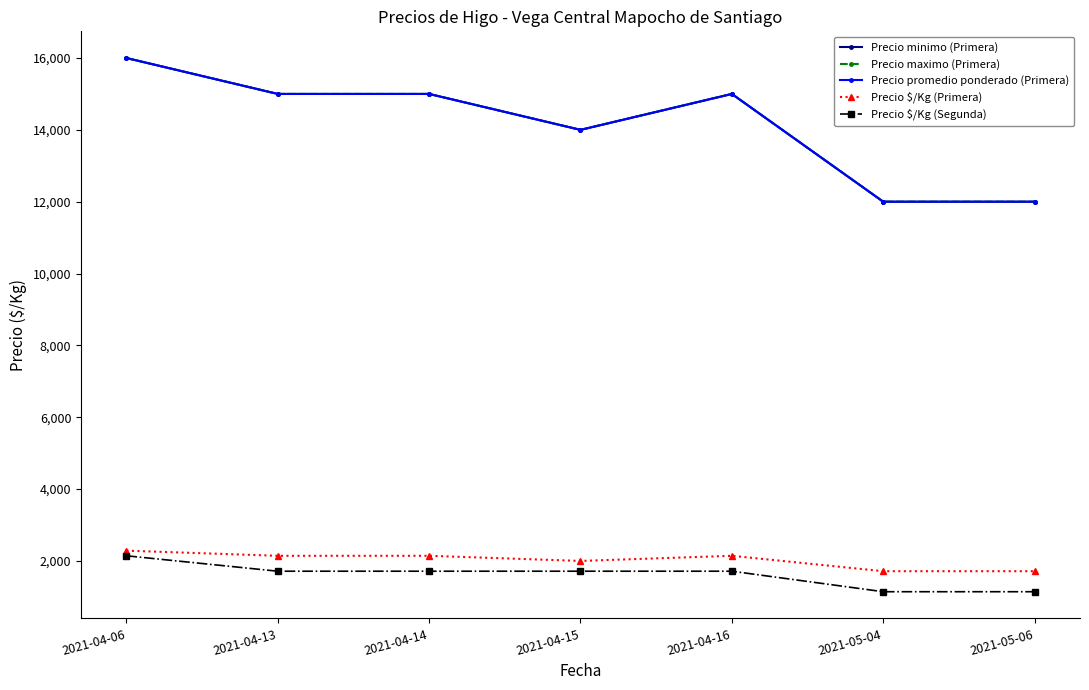

Does the chart have visible grid lines?

No